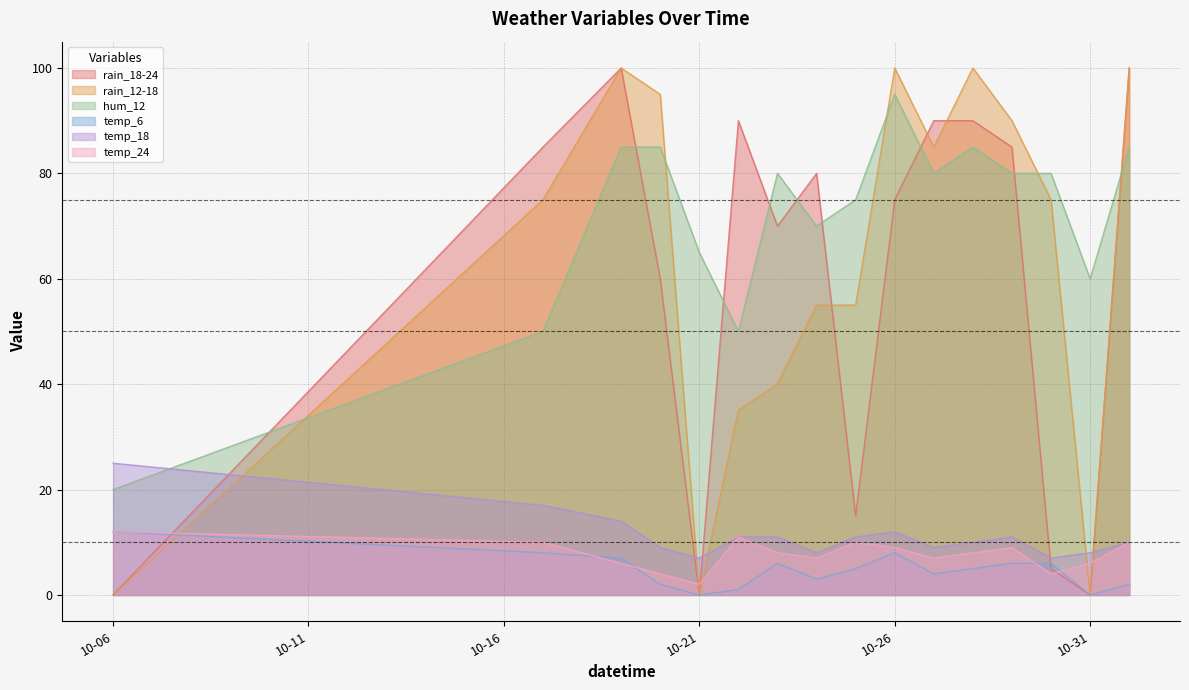

What is the maximum value shown in the chart?

100